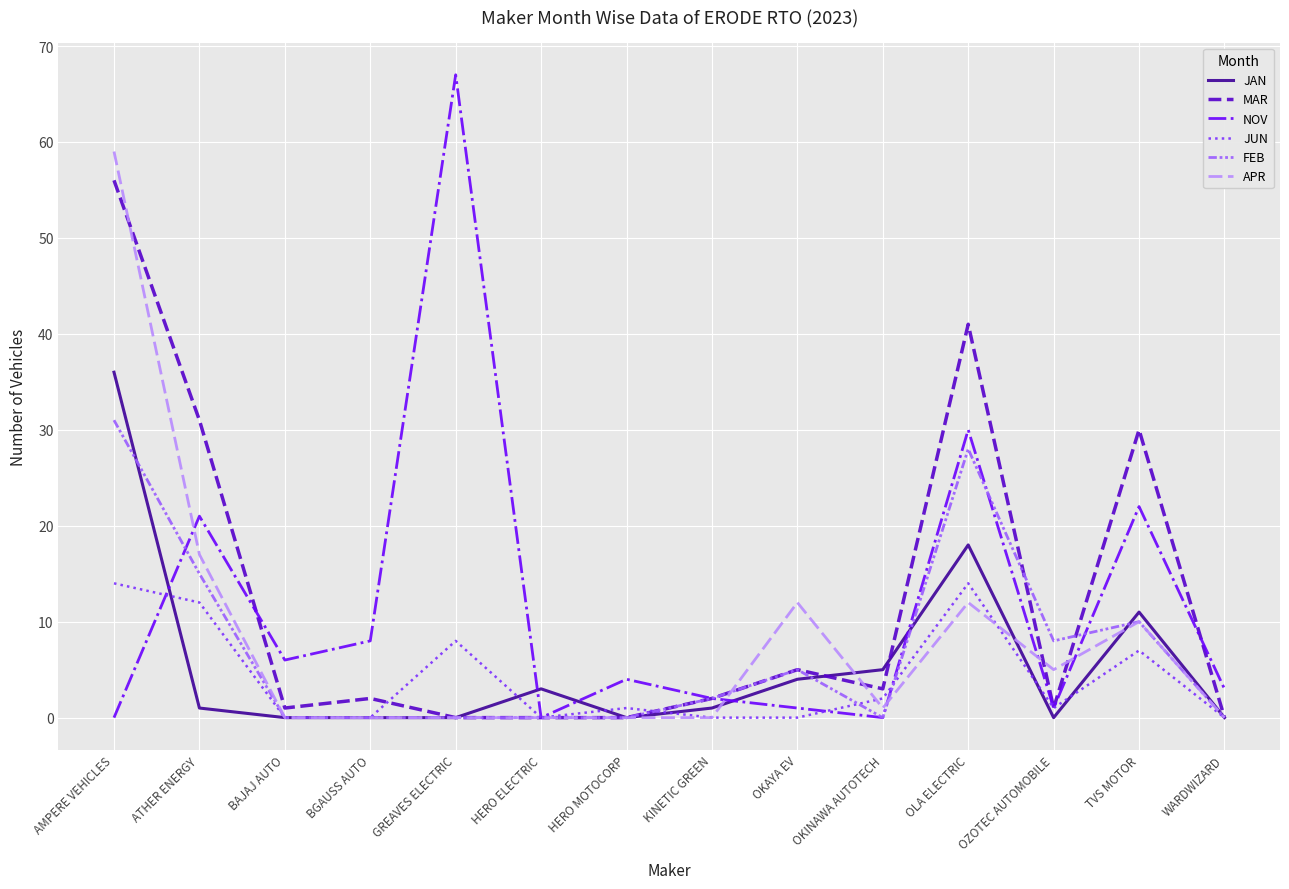

What is the difference between the APR values at TVS MOTOR and HERO MOTOCORP?

10